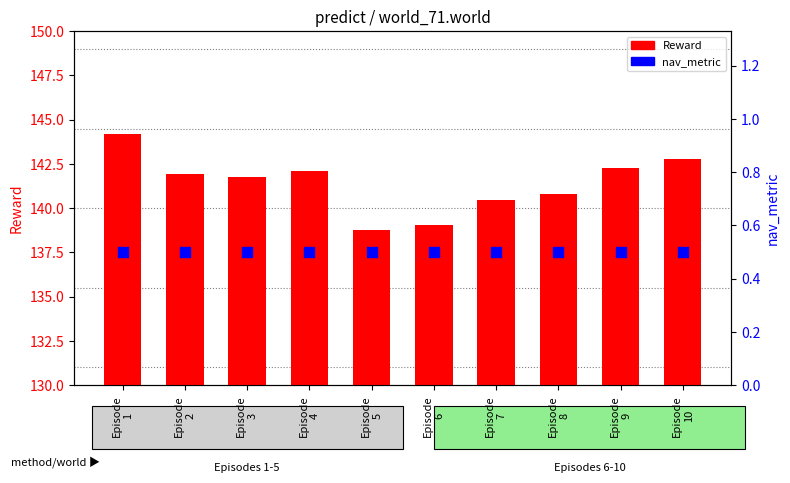

What are all the series names shown in the legend?

Reward, nav_metric